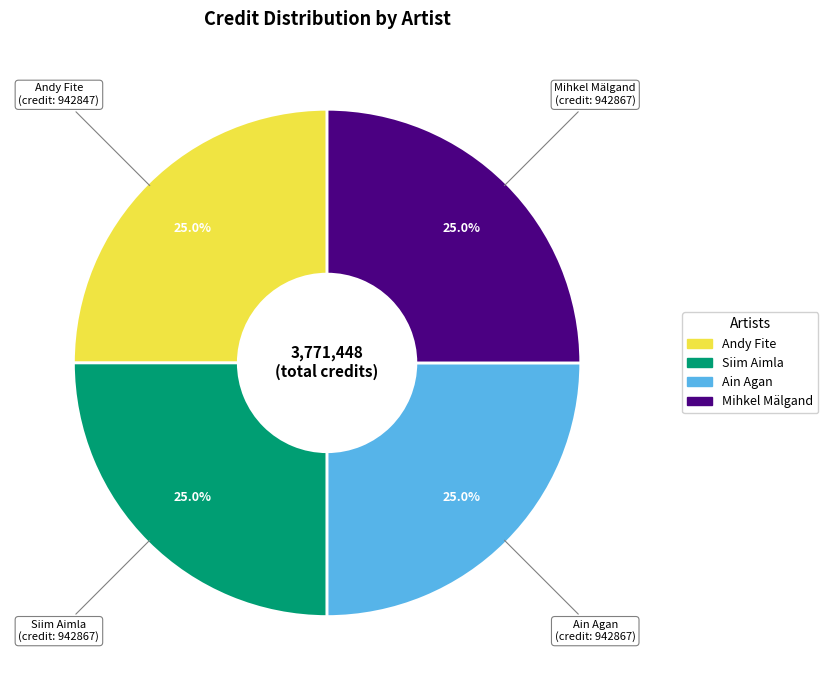

Count the number of slices in the pie.

4